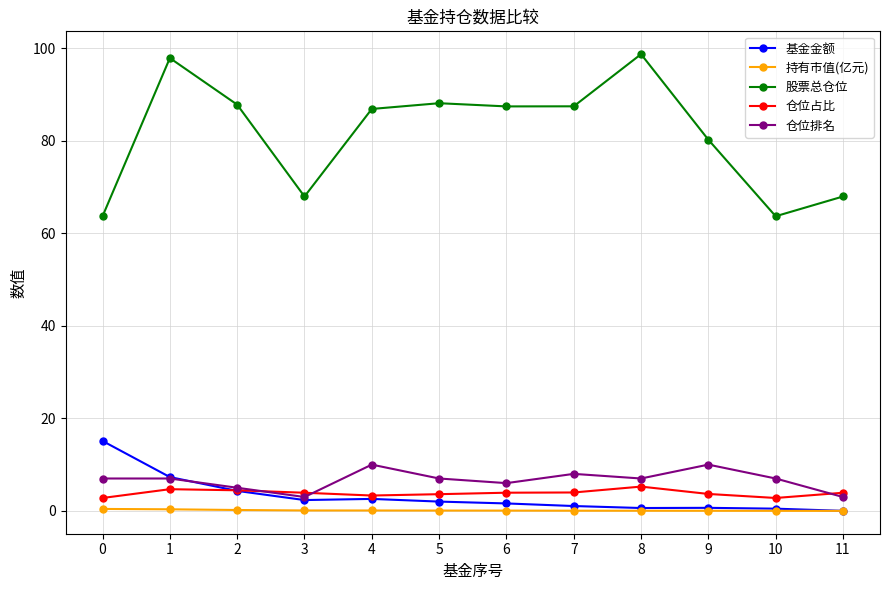

Rank the series by their maximum value, from highest to lowest.

股票总仓位, 基金金额, 仓位排名, 仓位占比, 持有市值(亿元)